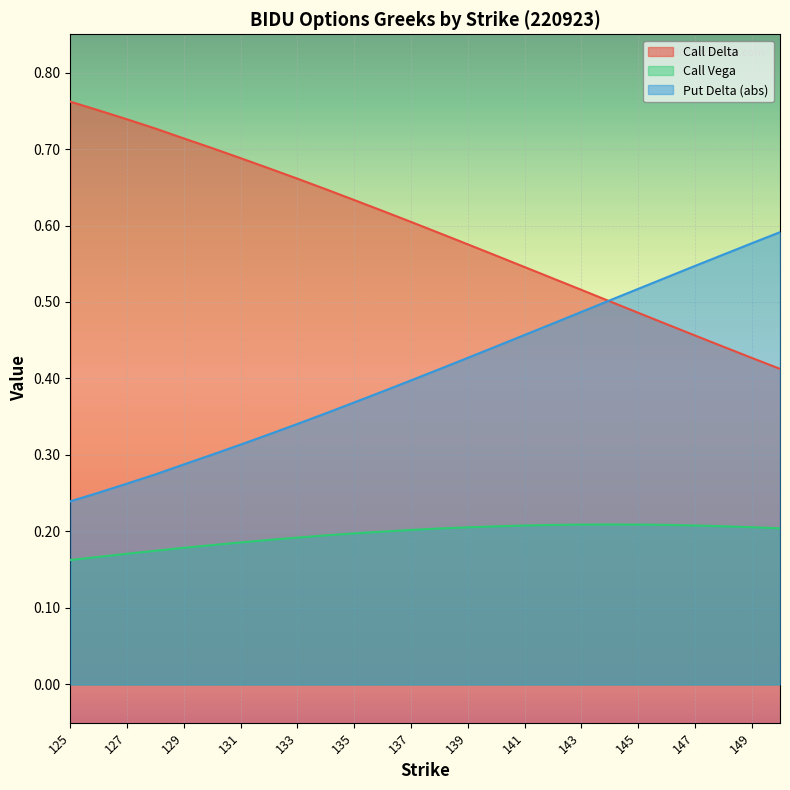

How many data points does each series have?

26